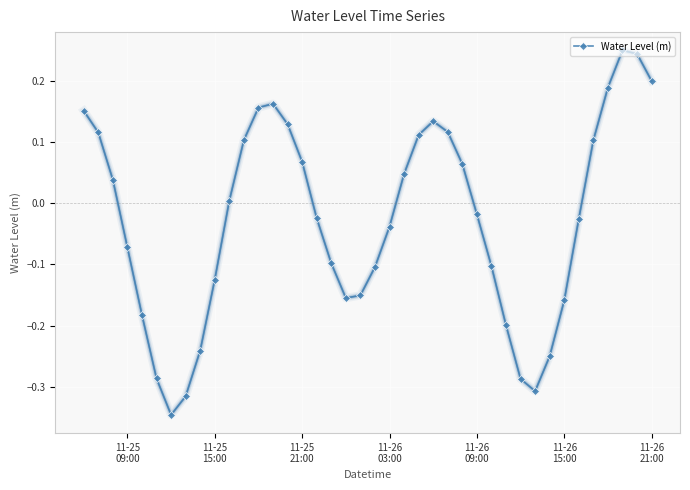

How many interior local valleys (lower than both neighbors) does the data have?

3